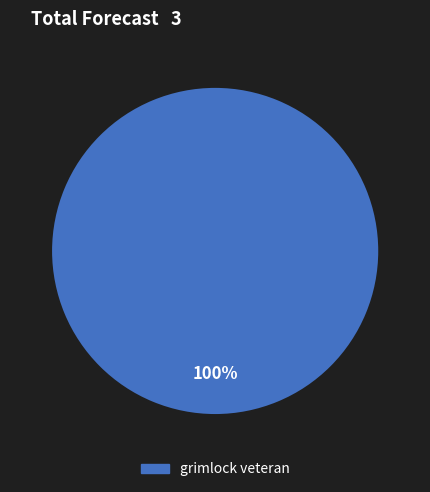

Does any single category account for the majority?

Yes